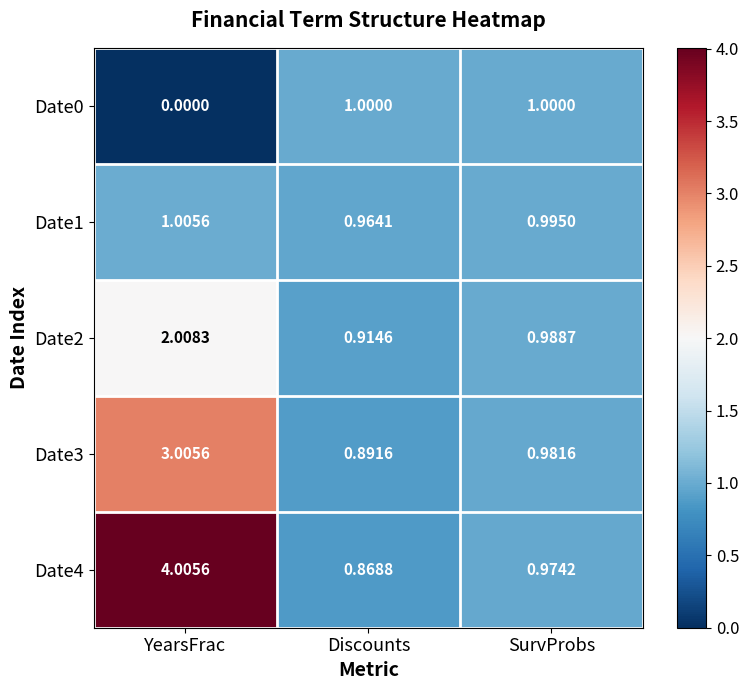

Is the value of Date4 at Discounts greater than the value of Date2 at YearsFrac?

No